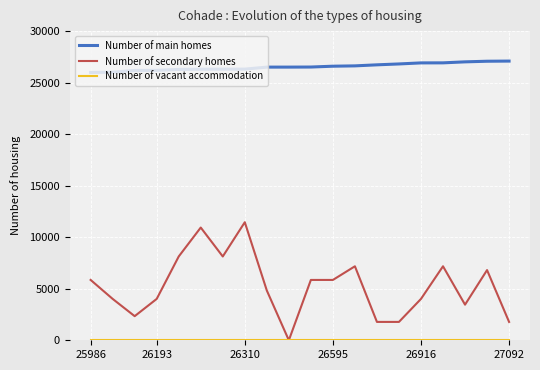

Which series has the largest total across all categories?

Number of main homes